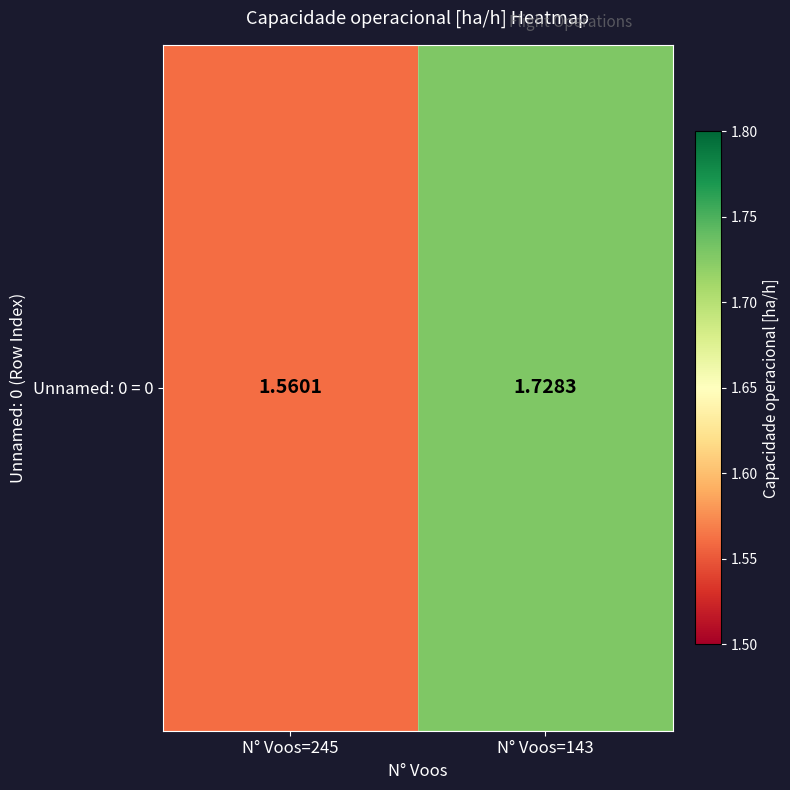

What is the sum of the values at N° Voos=143 and N° Voos=245?

3.3